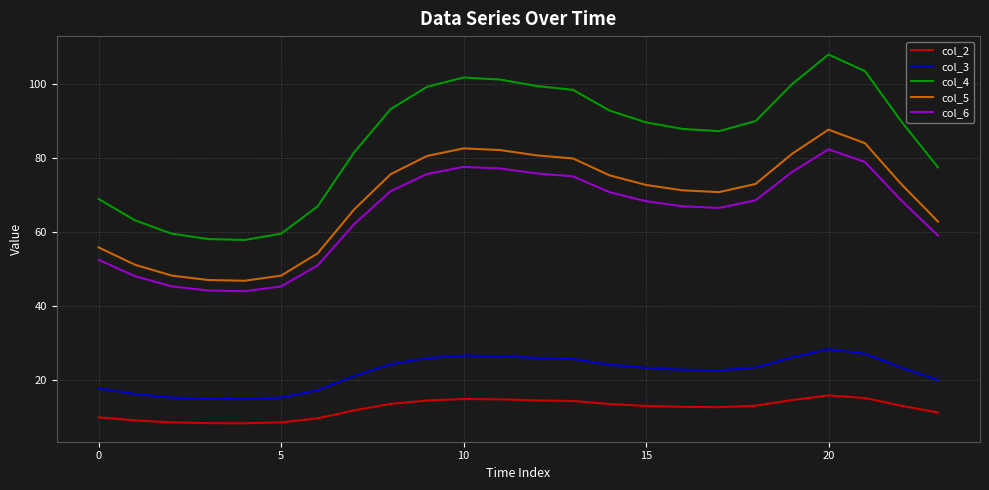

What is the smallest value displayed?

8.2